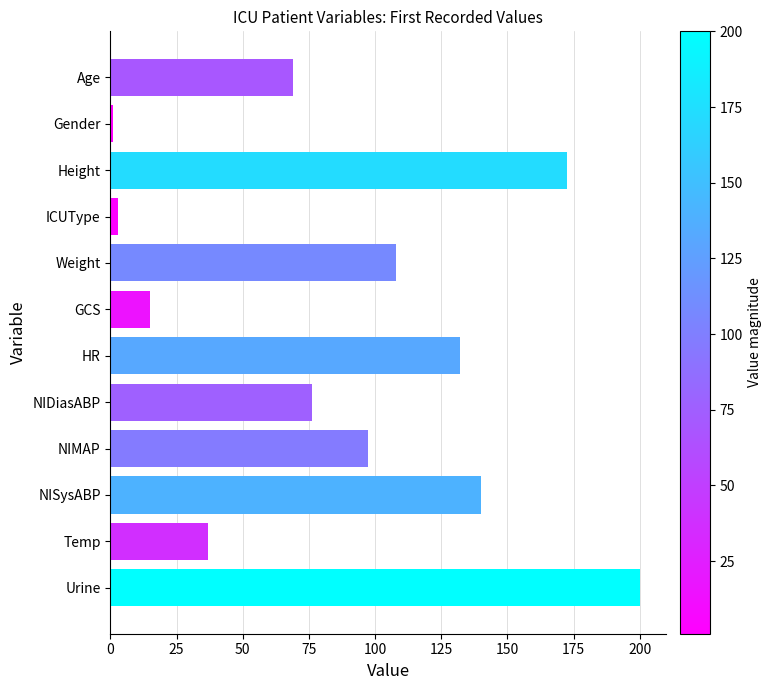

Where is the data nearest to the value 100?

NIMAP